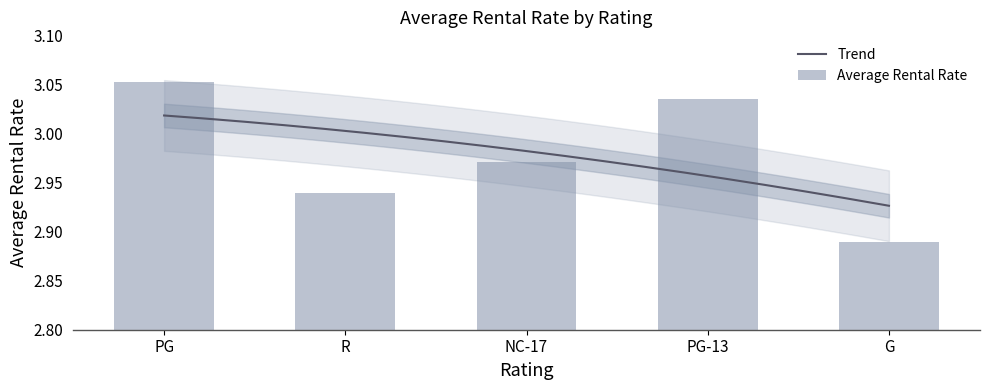

How many categories are shown in the chart?

5